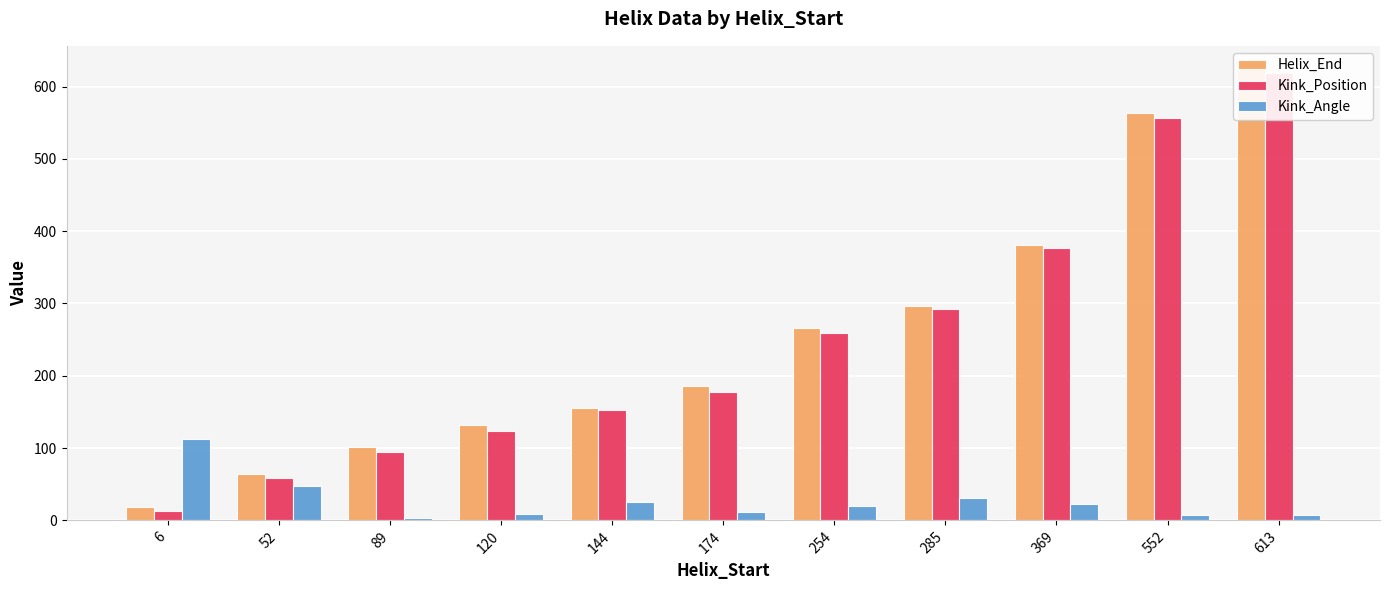

Read the Kink_Angle value at 552.

7.0